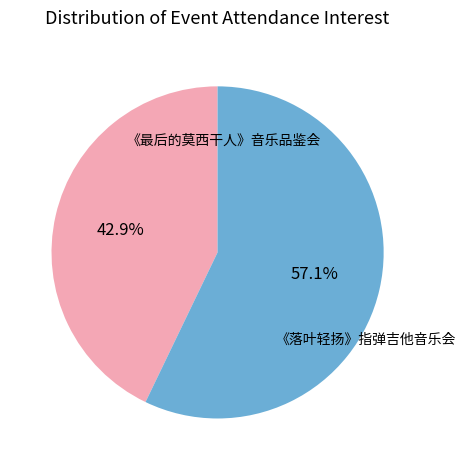

How many slices are in this pie chart?

2